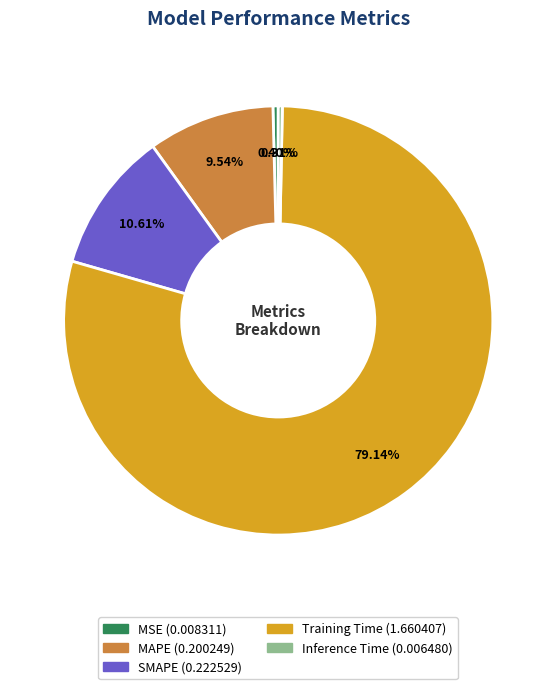

Which slice is the largest?

Training Time